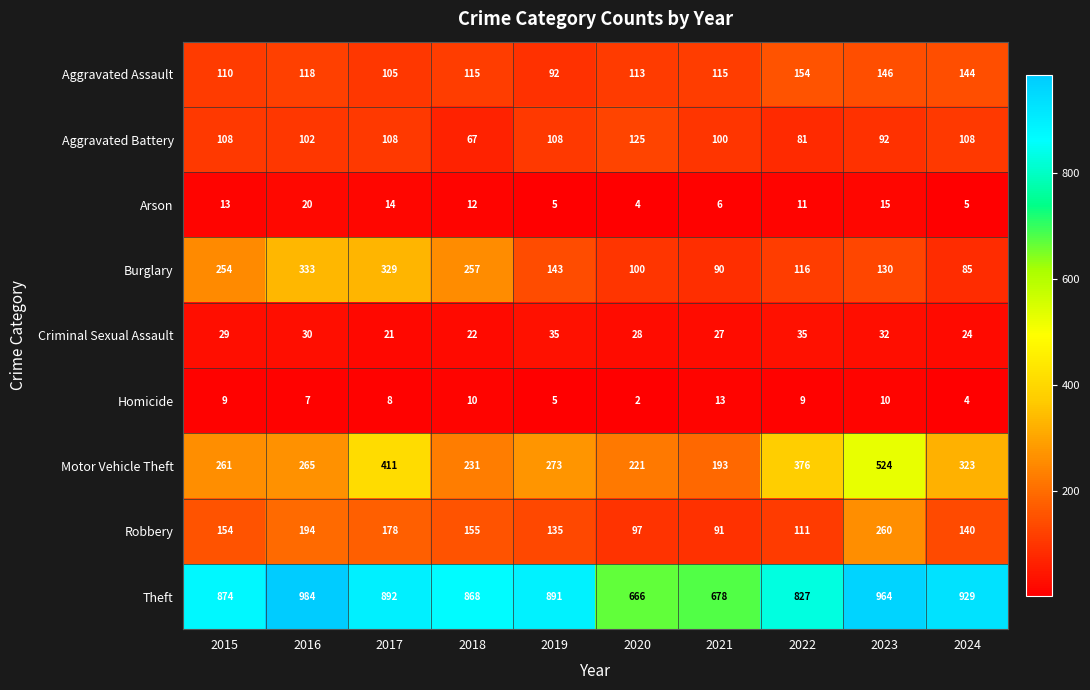

At which category is the sum across all series the highest?

2023